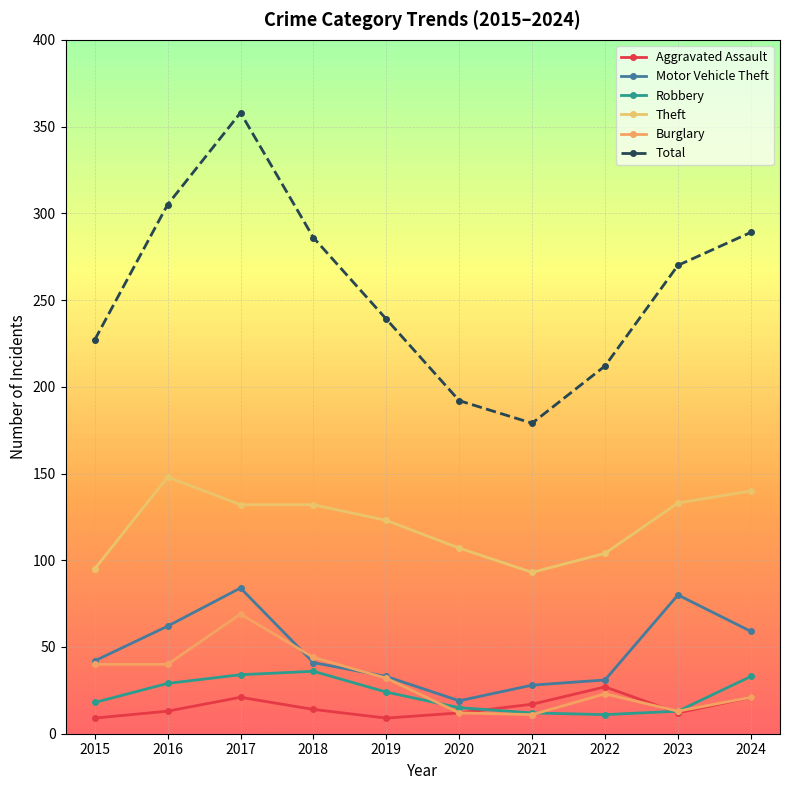

After their last crossing, which series has the higher values: Burglary or Aggravated Assault?

Burglary